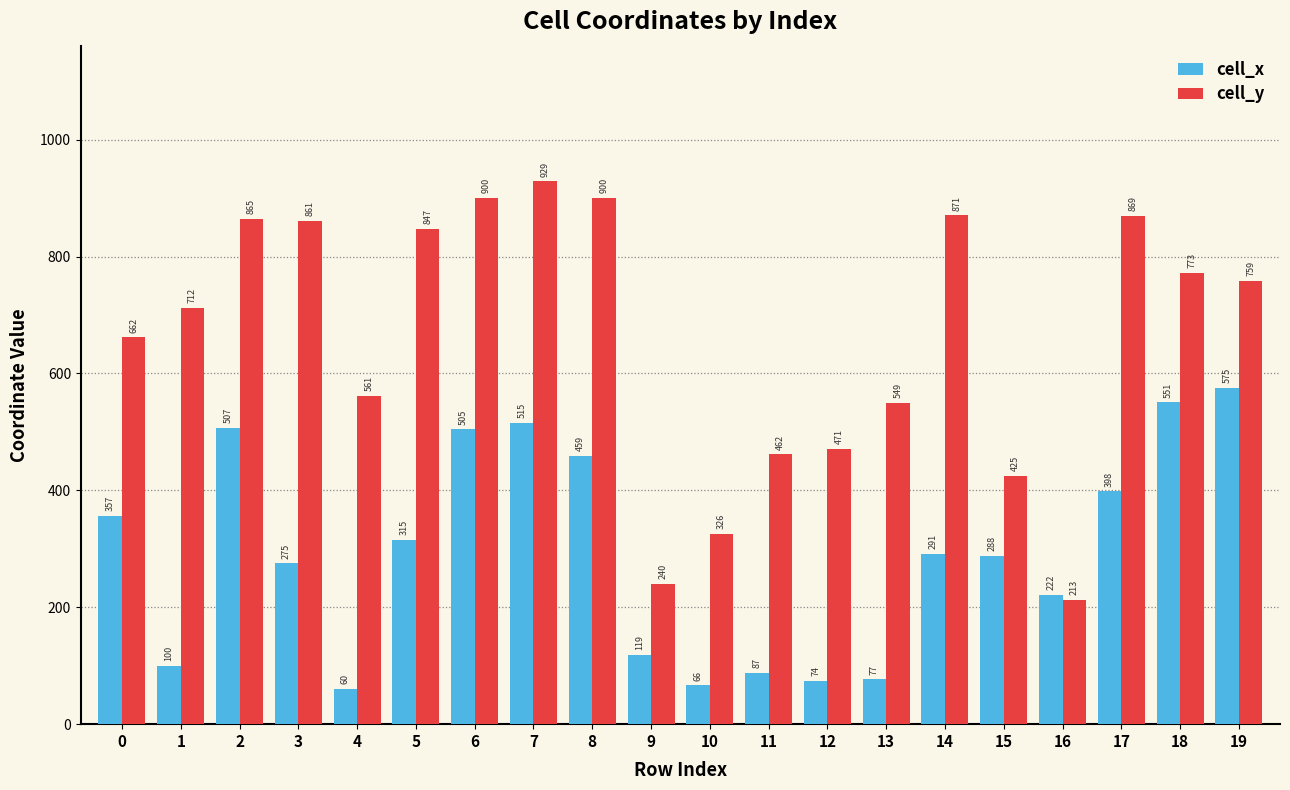

The cell_x series shows 73.9 at 12. True or false?

True